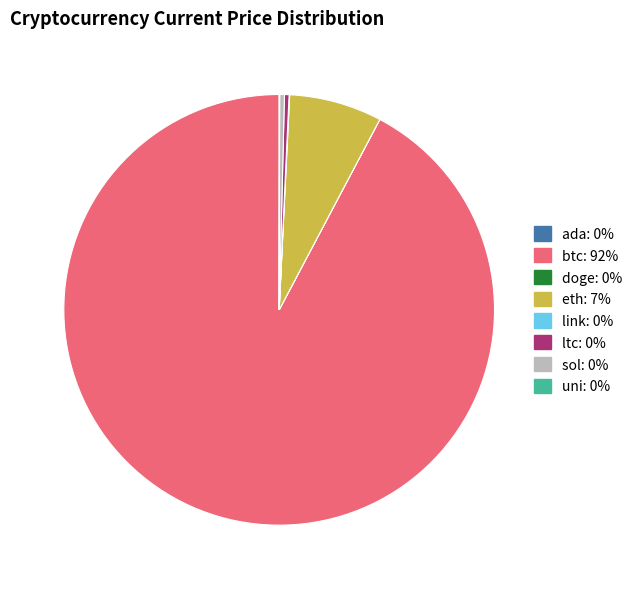

Which category has the biggest portion of the pie?

btc